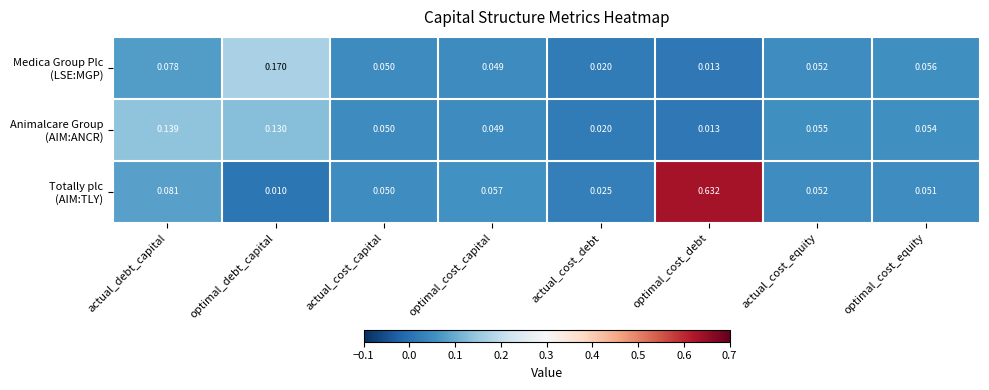

What is the total value across all series at actual_cost_equity?

0.2